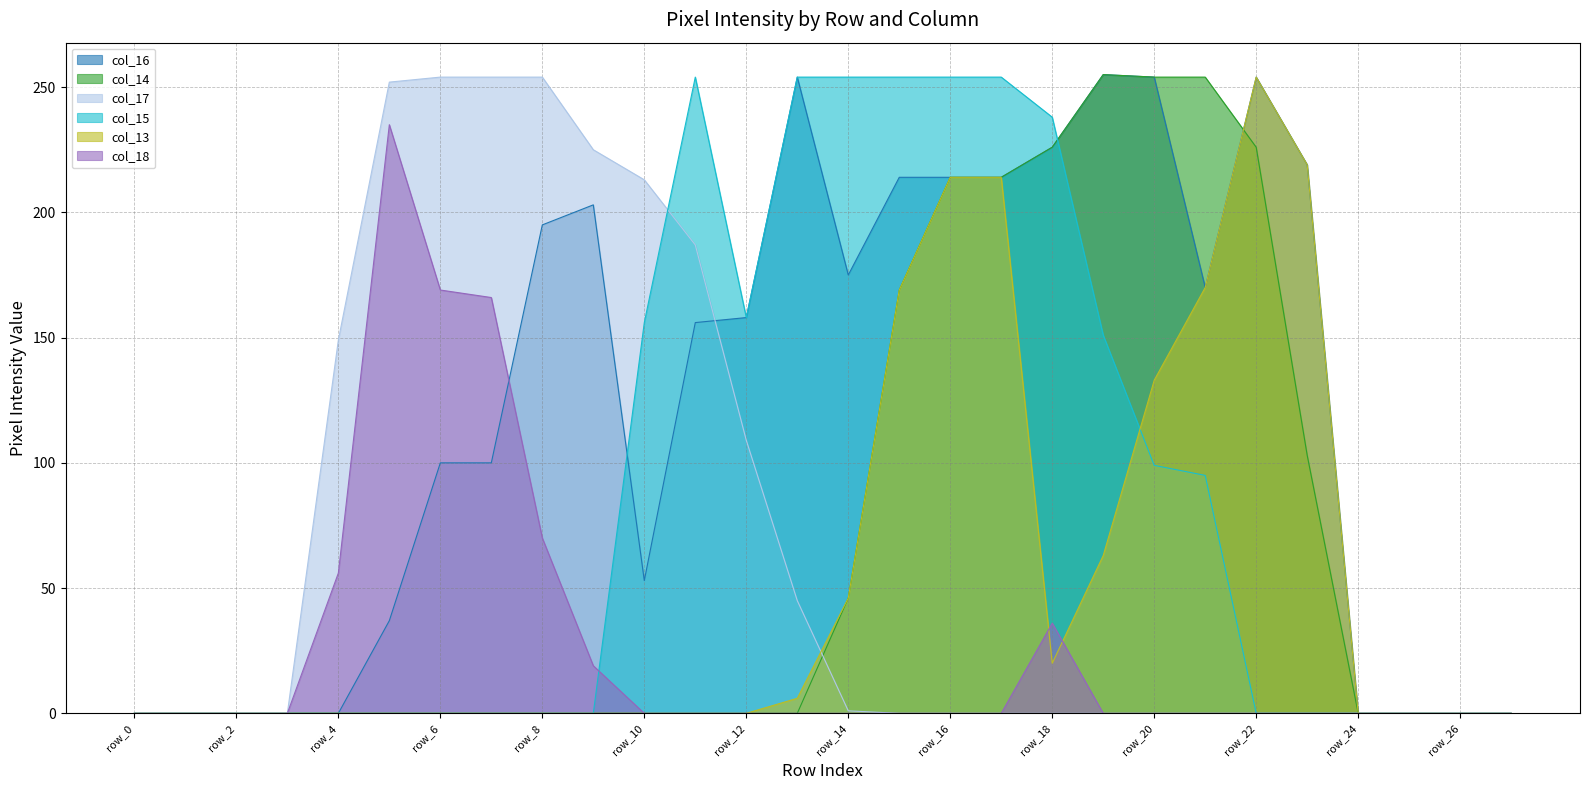

Reading left to right, what are all the values shown in this chart?

col_16: row_0=0	row_1=0	row_2=0	row_3=0	row_4=0	row_5=37	row_6=100	row_7=100	row_8=195	row_9=203	row_10=53	row_11=156	row_12=158	row_13=254	row_14=175	row_15=214	row_16=214	row_17=214	row_18=226	row_19=255	row_20=254	row_21=170	row_22=254	row_23=219	row_24=0	row_25=0	row_26=0	row_27=0
col_14: row_0=0	row_1=0	row_2=0	row_3=0	row_4=0	row_5=0	row_6=0	row_7=0	row_8=0	row_9=0	row_10=0	row_11=0	row_12=0	row_13=0	row_14=46	row_15=169	row_16=214	row_17=214	row_18=226	row_19=255	row_20=254	row_21=254	row_22=226	row_23=103	row_24=0	row_25=0	row_26=0	row_27=0
col_17: row_0=0	row_1=0	row_2=0	row_3=0	row_4=149	row_5=252	row_6=254	row_7=254	row_8=254	row_9=225	row_10=213	row_11=187	row_12=109	row_13=45	row_14=1	row_15=0	row_16=0	row_17=0	row_18=0	row_19=0	row_20=0	row_21=0	row_22=0	row_23=0	row_24=0	row_25=0	row_26=0	row_27=0
col_15: row_0=0	row_1=0	row_2=0	row_3=0	row_4=0	row_5=0	row_6=0	row_7=0	row_8=0	row_9=0	row_10=156	row_11=254	row_12=158	row_13=254	row_14=254	row_15=254	row_16=254	row_17=254	row_18=238	row_19=151	row_20=99	row_21=95	row_22=0	row_23=0	row_24=0	row_25=0	row_26=0	row_27=0
col_13: row_0=0	row_1=0	row_2=0	row_3=0	row_4=0	row_5=0	row_6=0	row_7=0	row_8=0	row_9=0	row_10=0	row_11=0	row_12=0	row_13=6	row_14=46	row_15=169	row_16=214	row_17=214	row_18=20	row_19=63	row_20=133	row_21=170	row_22=254	row_23=219	row_24=0	row_25=0	row_26=0	row_27=0
col_18: row_0=0	row_1=0	row_2=0	row_3=0	row_4=56	row_5=235	row_6=169	row_7=166	row_8=70	row_9=19	row_10=0	row_11=0	row_12=0	row_13=0	row_14=0	row_15=0	row_16=0	row_17=0	row_18=36	row_19=0	row_20=0	row_21=0	row_22=0	row_23=0	row_24=0	row_25=0	row_26=0	row_27=0